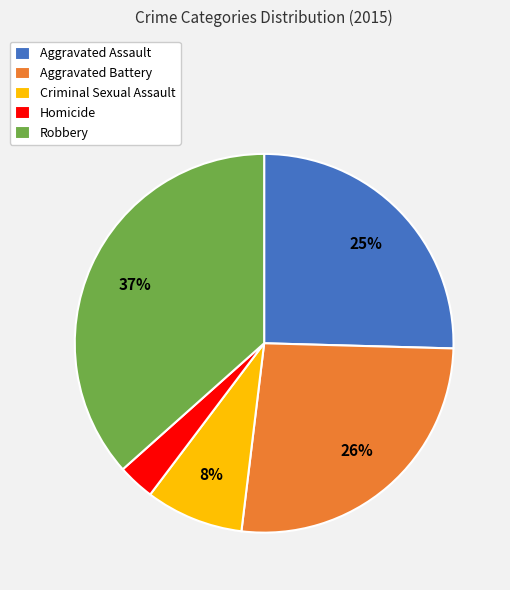

Is there a majority slice in this chart?

No